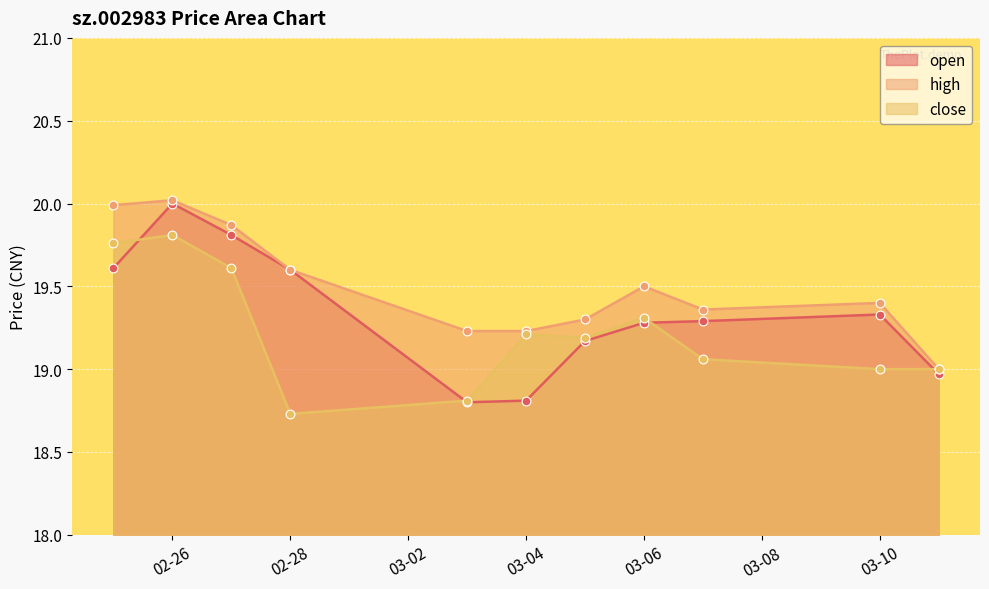

Which series has the largest total across all categories?

high